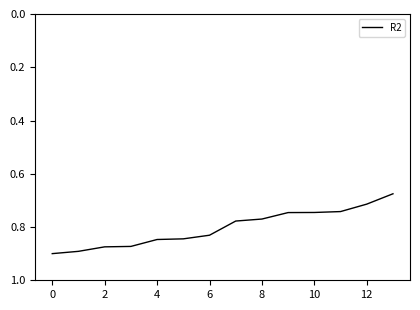

The value at 6 is 0.3. True or false?

False